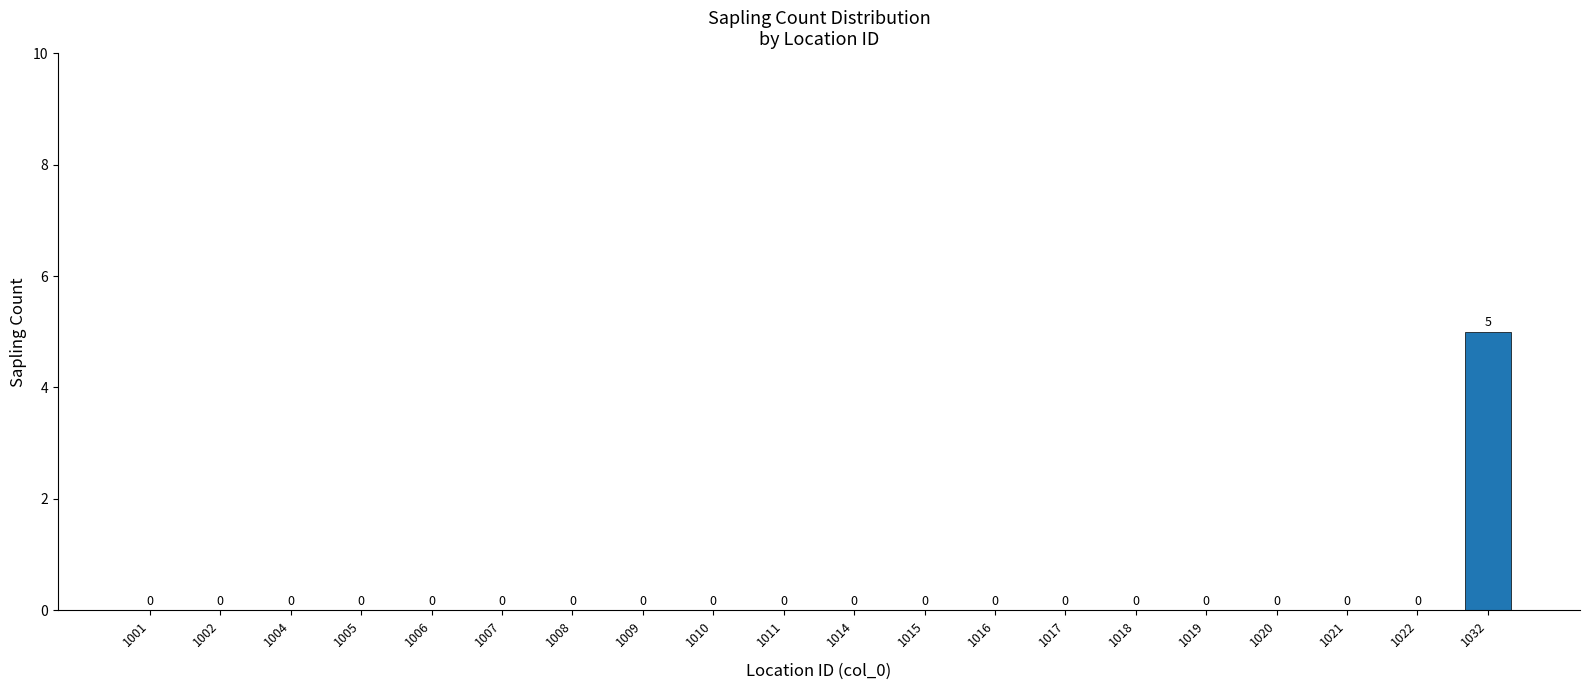

Which has a higher value, 1032 or 1022?

1032